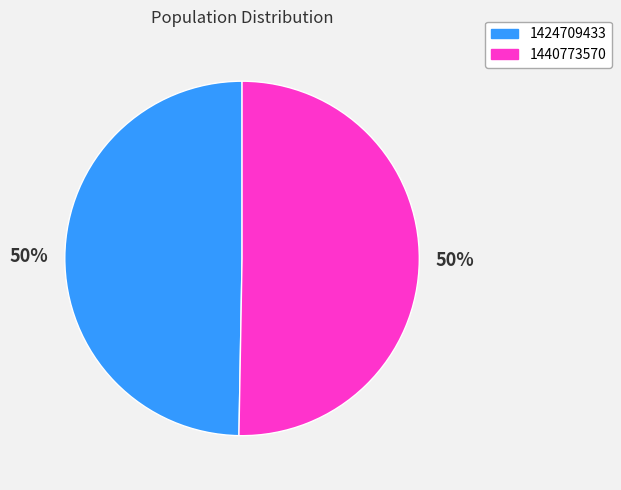

What is the ratio of the value at 1424709433 to the value at 1440773570?

1.0